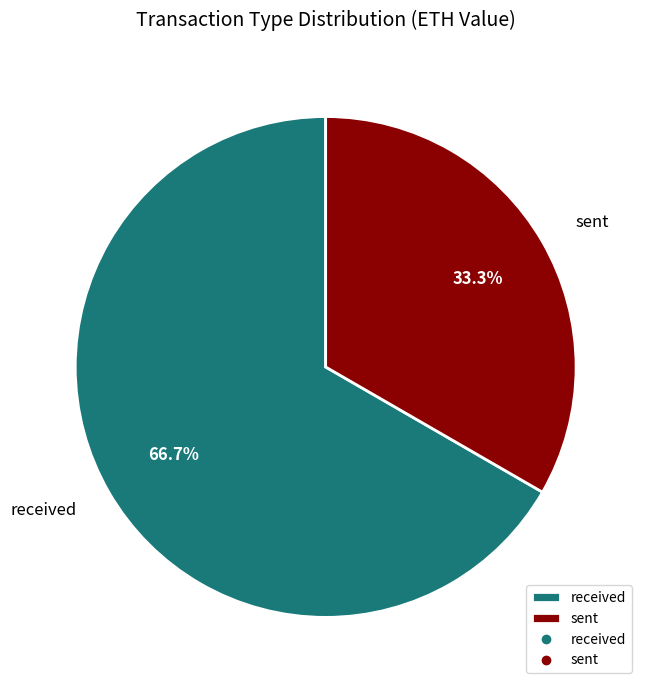

Which slice is the largest?

received